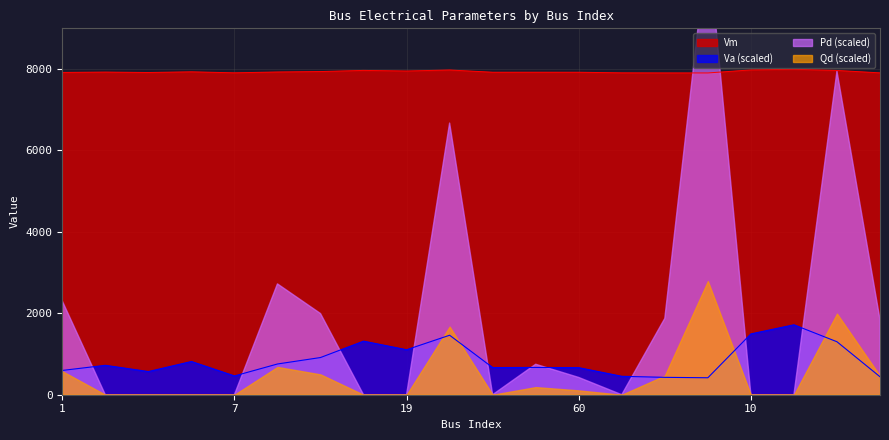

How many interior local valleys does the Vm series have?

5